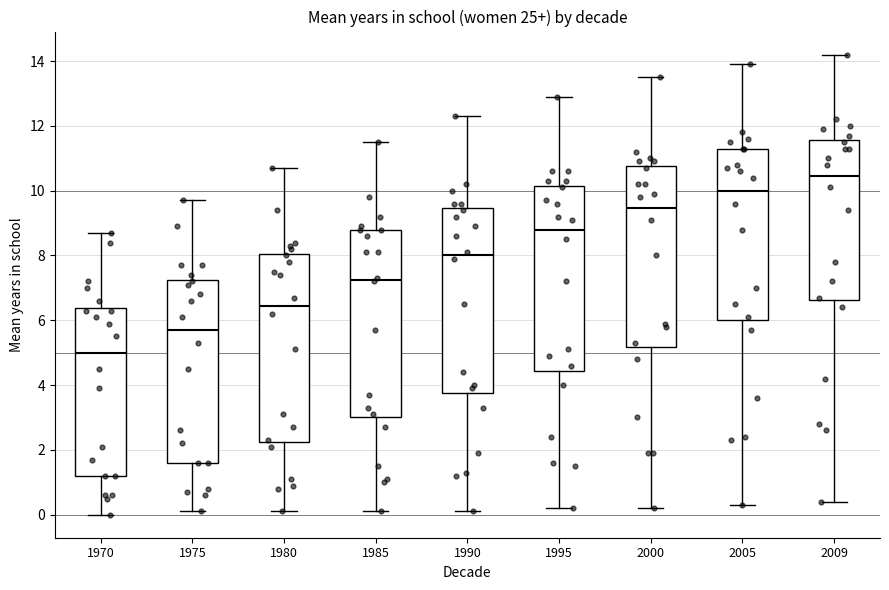

Which box's median line is the highest?

2009